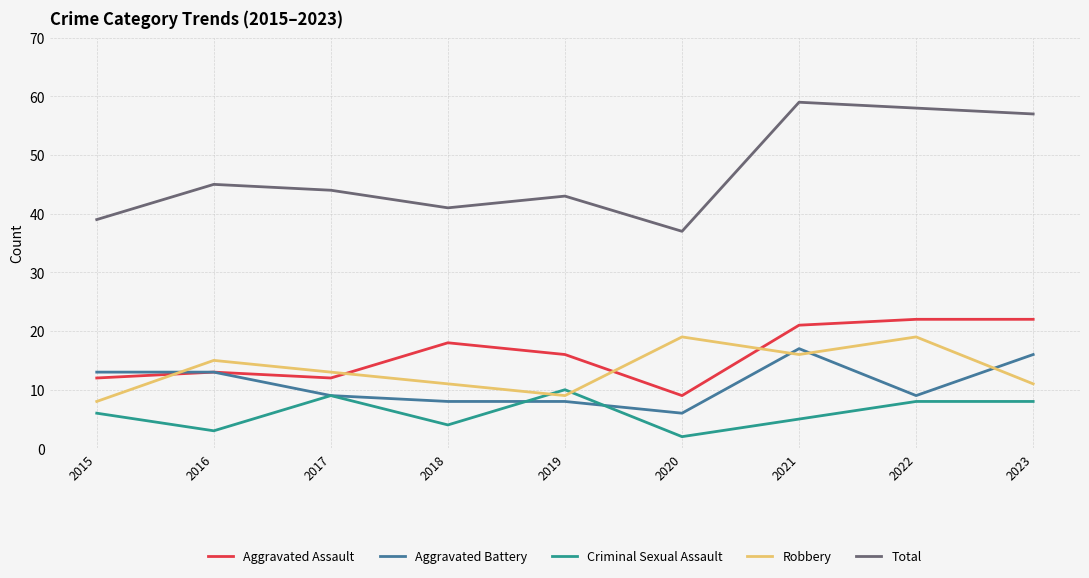

True or false: Aggravated Battery has a value of 8 at 2018.

True